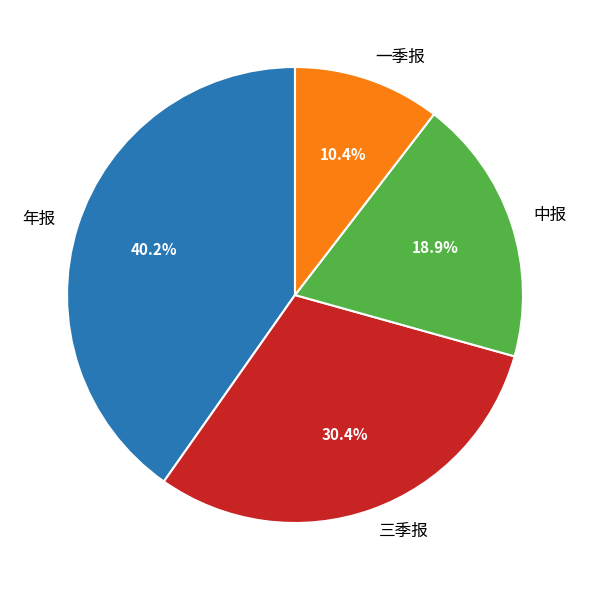

Rank the categories by value from highest to lowest.

年报, 三季报, 中报, 一季报